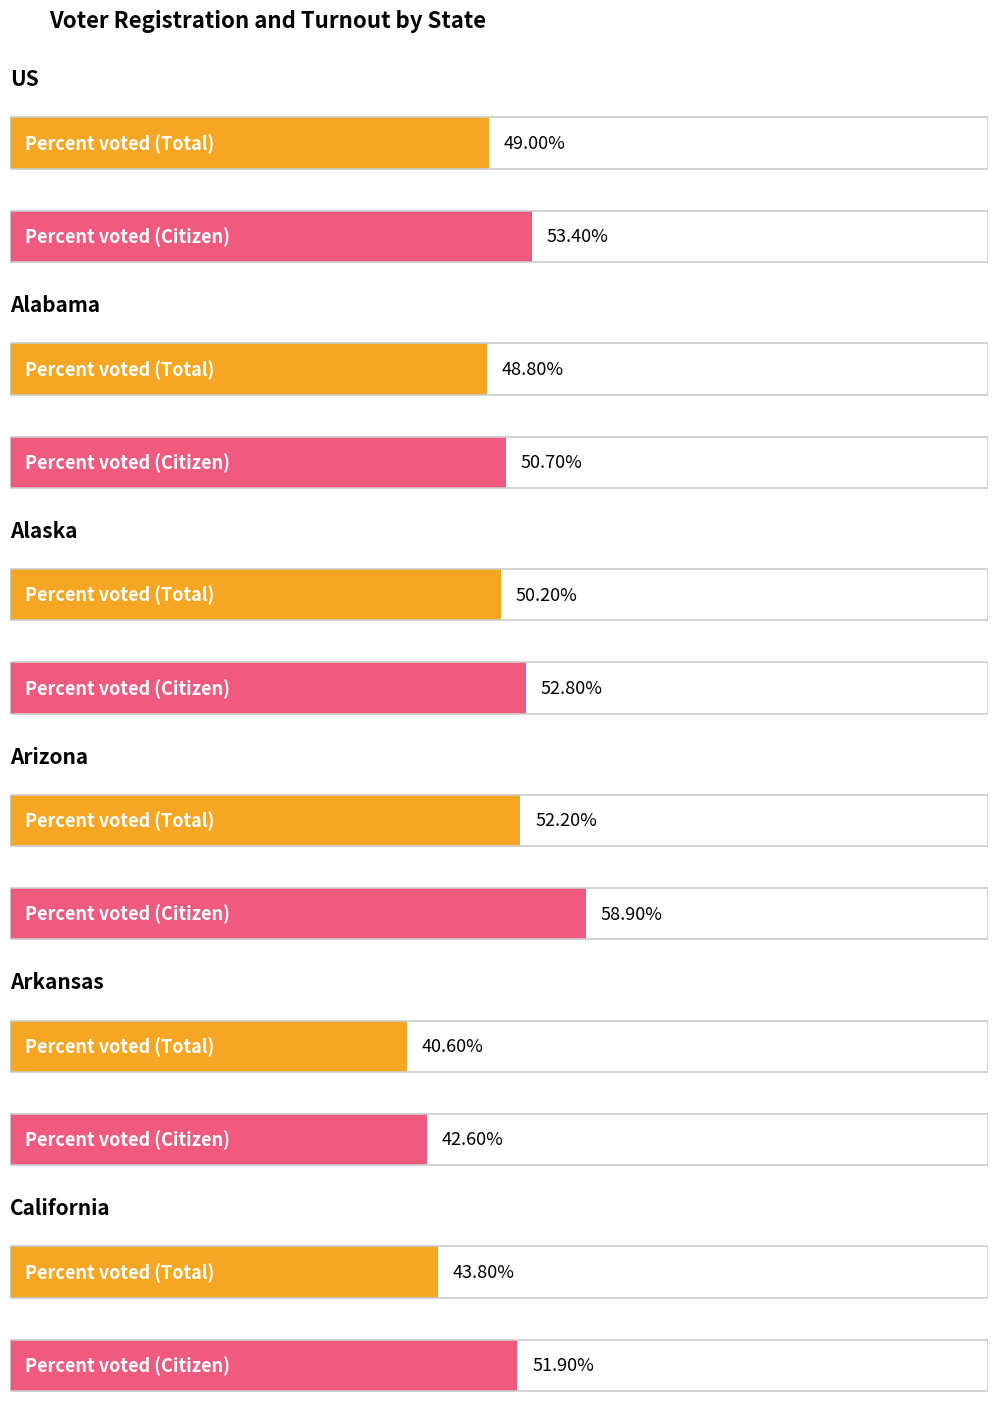

How many groups of bars are there?

6